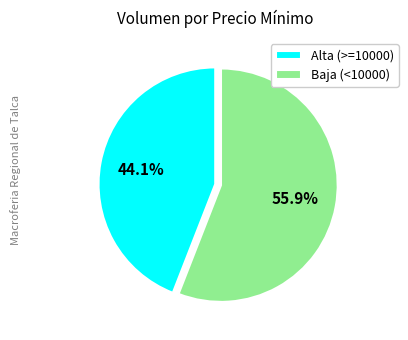

Is Baja (<10000) the majority of the pie?

Yes